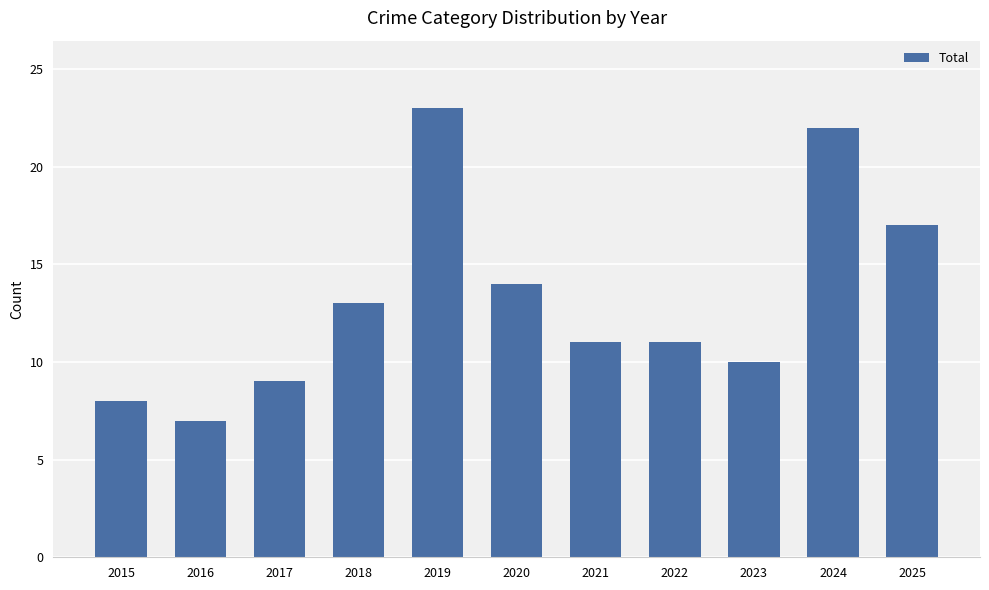

What value does the data have at 2025?

17